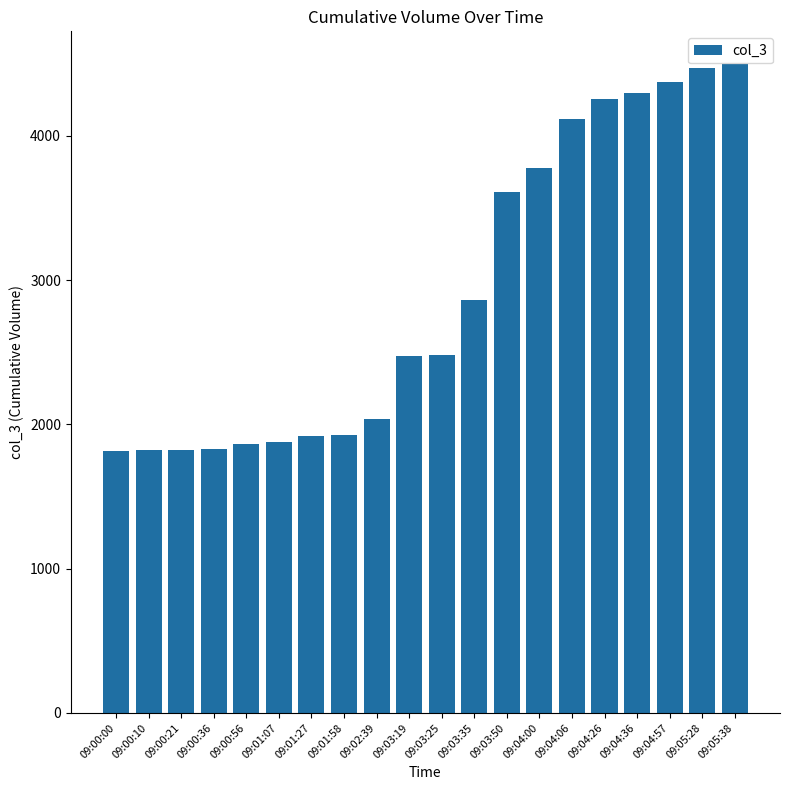

At which label is the value closest to 3157?

09:03:35